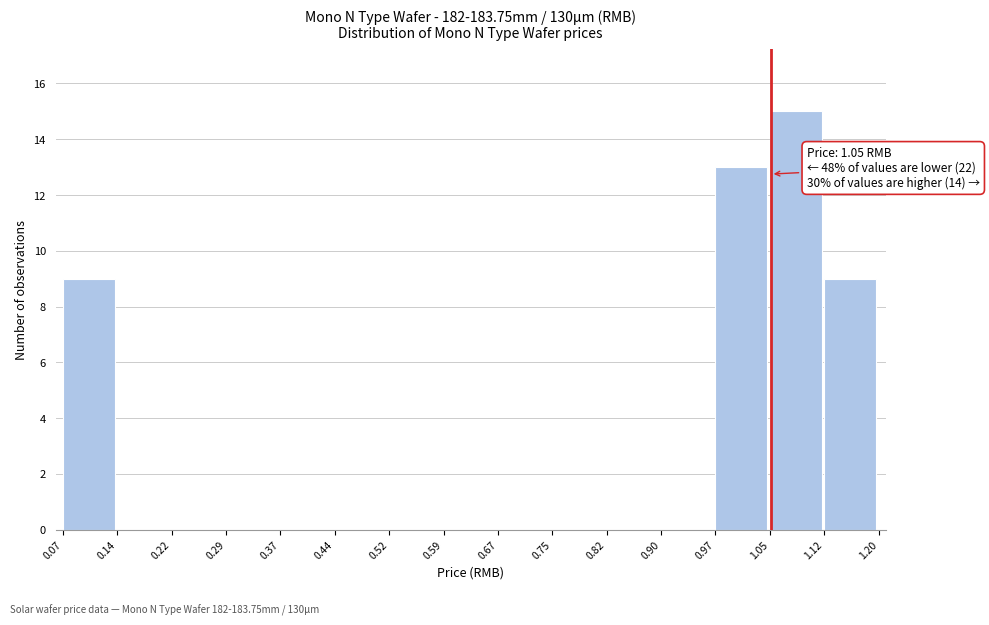

Which range on the x-axis has the tallest bar?

1.05 to 1.12